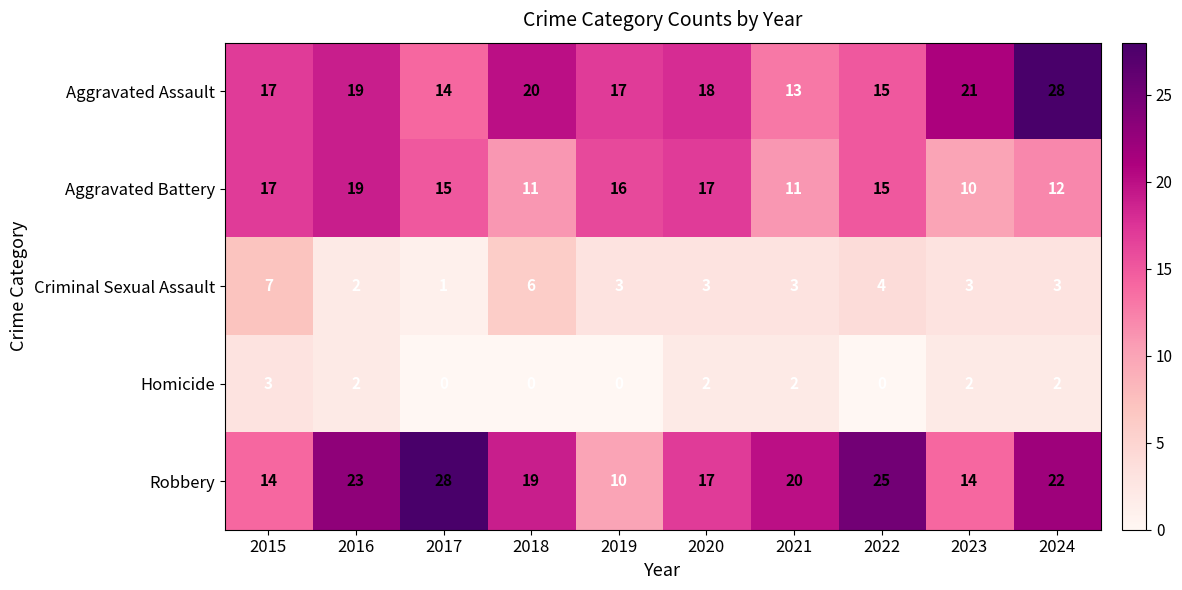

Which series has the widest spread of values?

Robbery